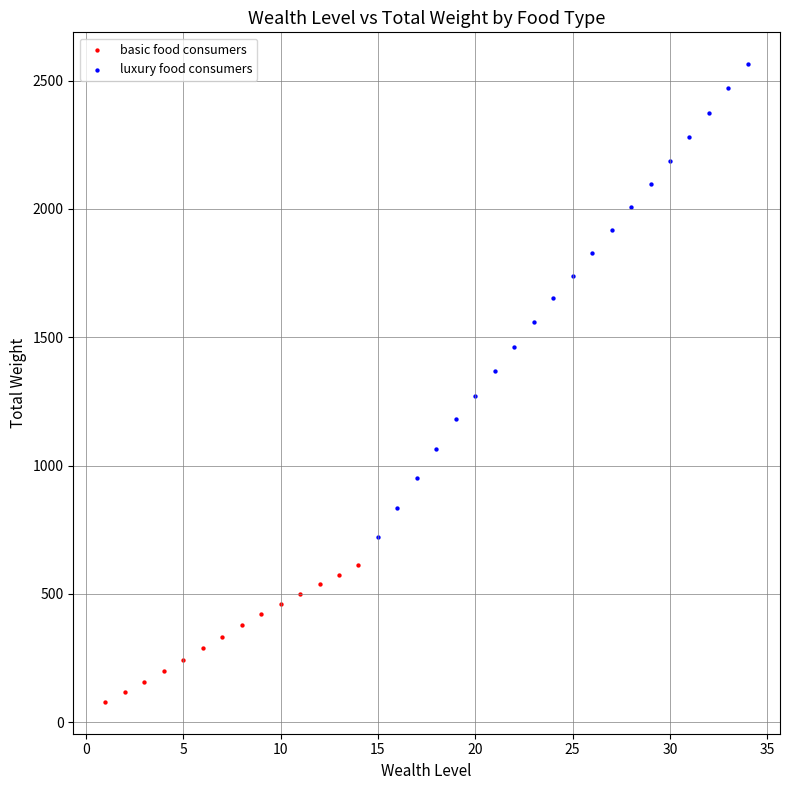

What are all the series names shown in the legend?

basic food consumers, luxury food consumers